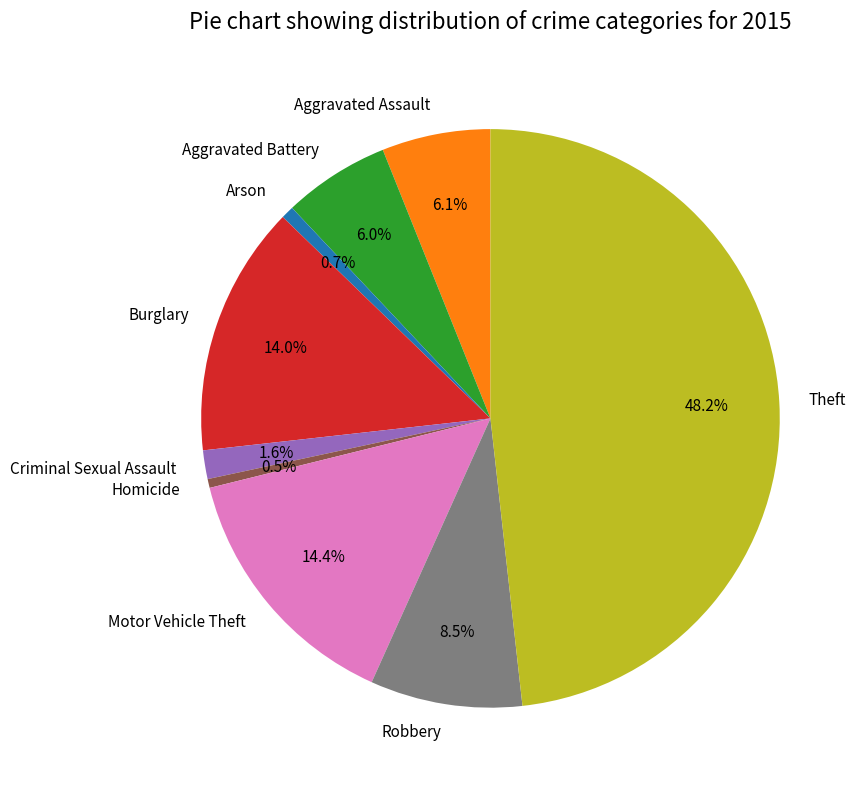

Which category has the biggest portion of the pie?

Theft